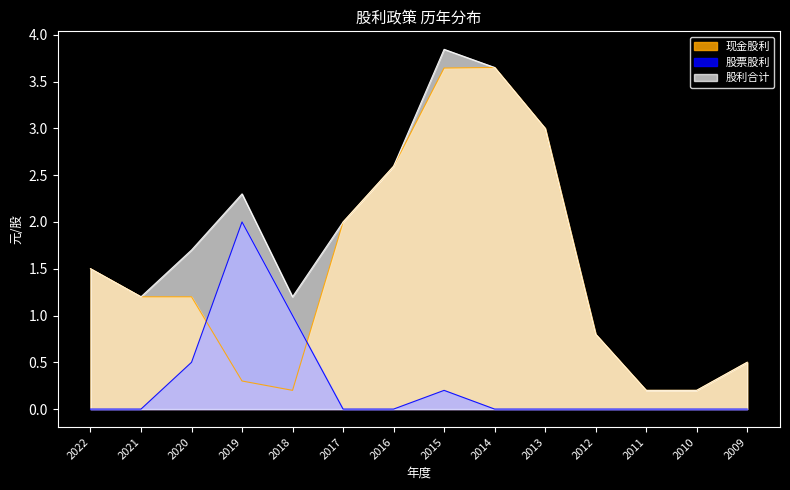

In 股票股利, how many points are higher than both neighbors (excluding endpoints)?

2